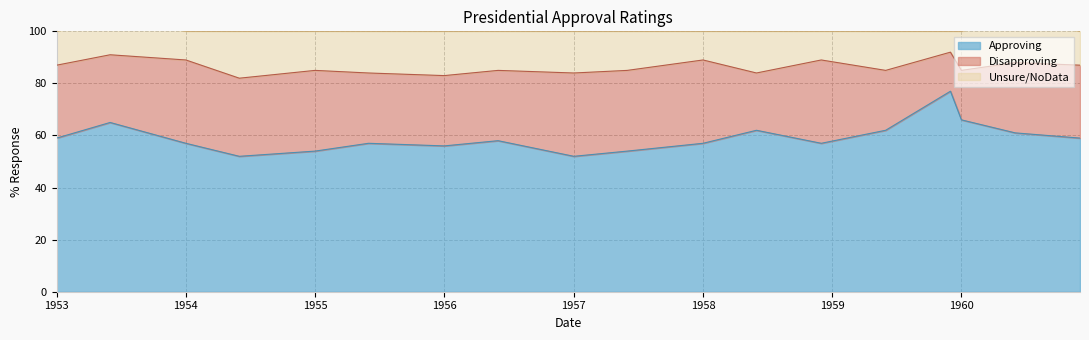

In Unsure/NoData, how many points are lower than both neighbors (excluding endpoints)?

6